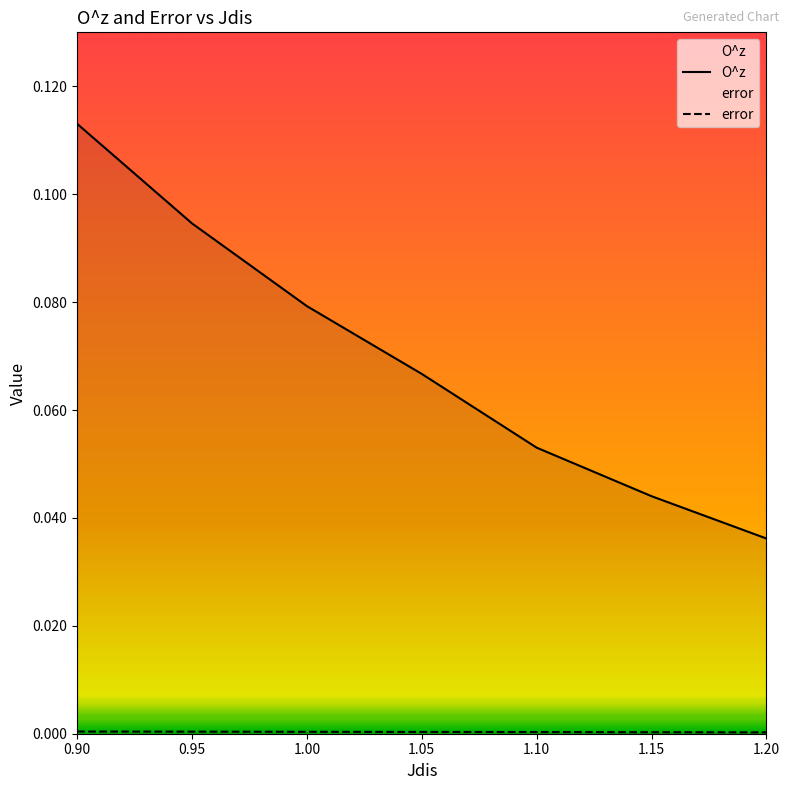

What is the label of the 1st point from the left?

0.90